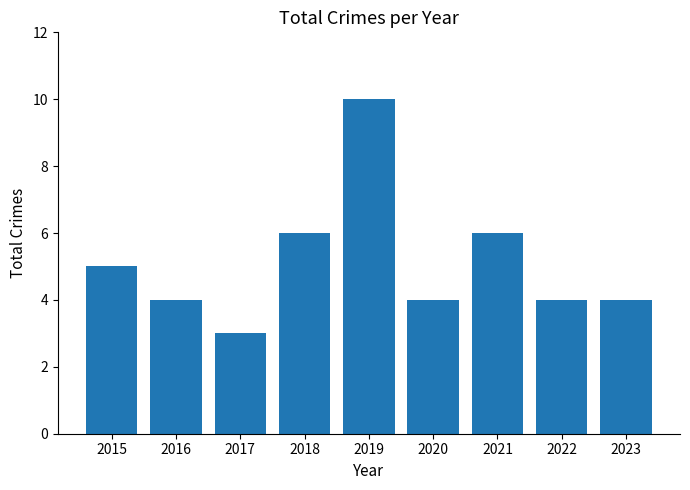

At which category does the chart reach its peak across all series?

2019